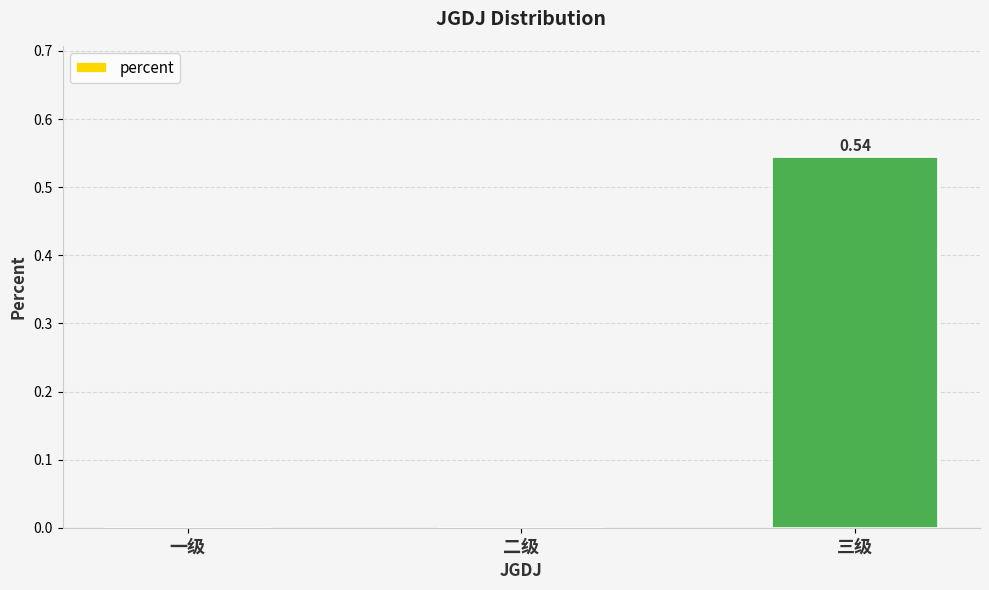

What is the change in value from 二级 to 三级?

+0.5